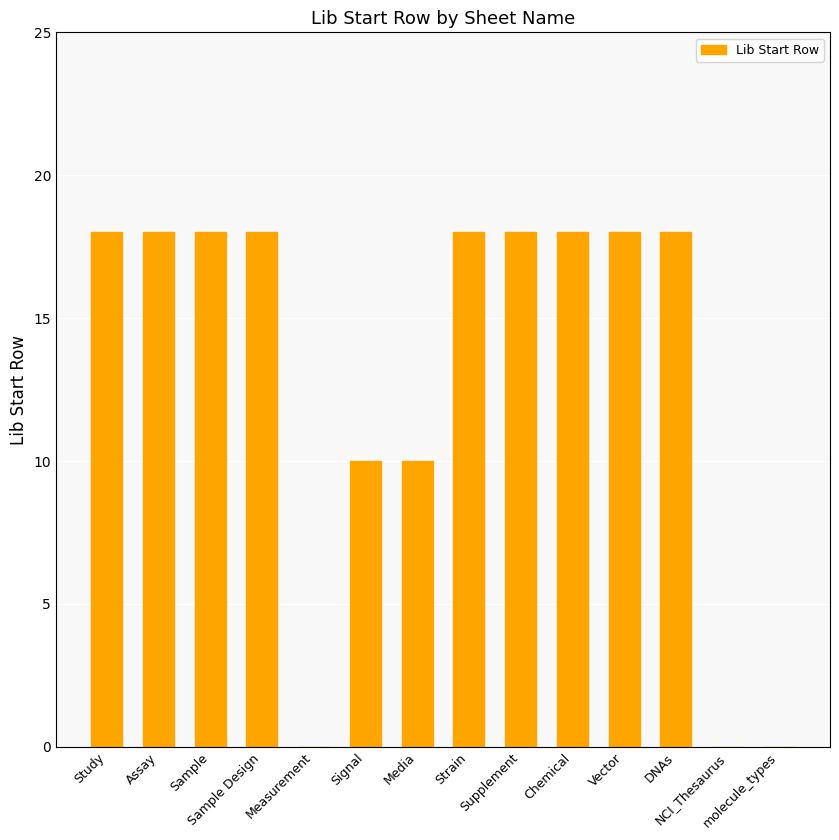

What is the greatest value displayed?

18